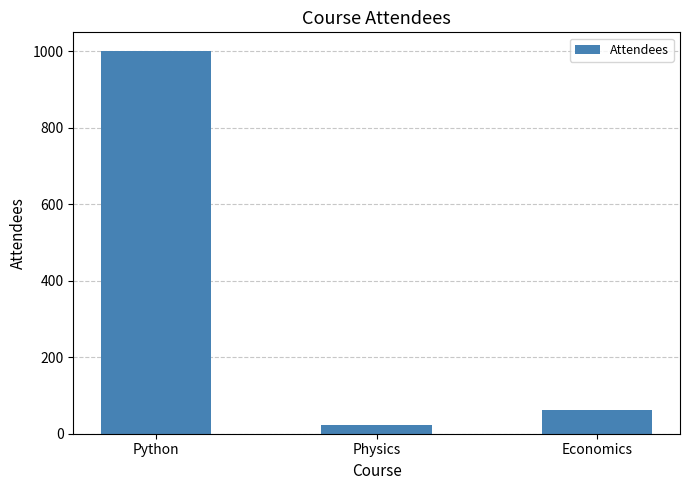

The value at Economics is 63. True or false?

True